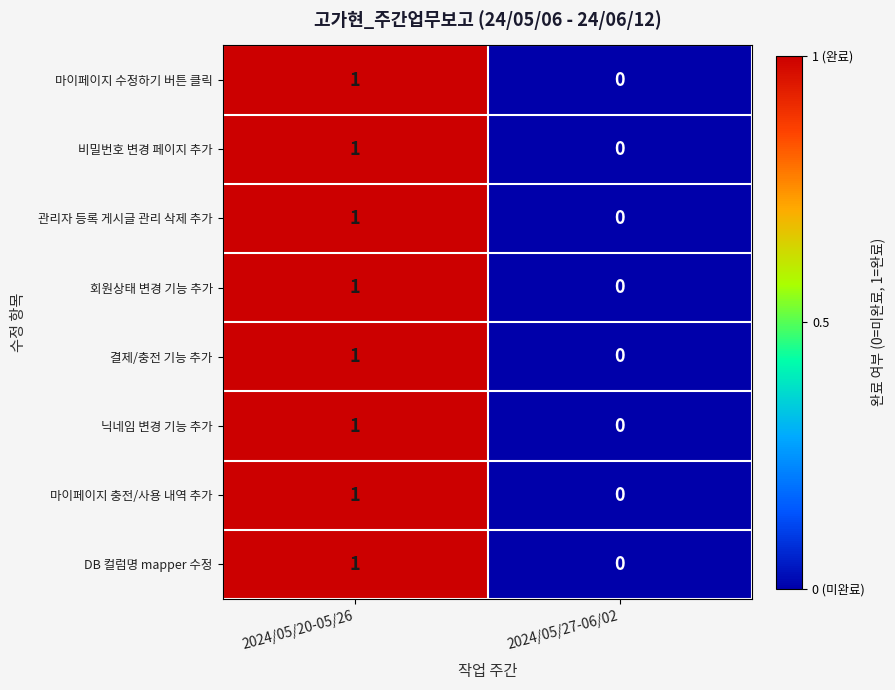

True or false: 마이페이지 충전/사용 내역 추가 has a value of 1 at 2024/05/20-05/26.

True